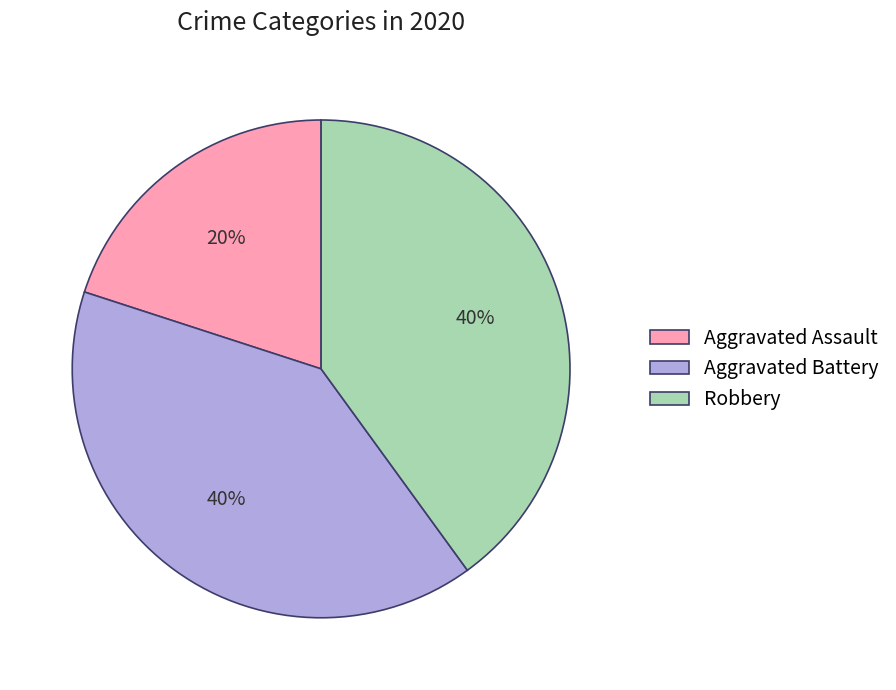

What percentage is the Aggravated Battery slice, to the nearest percent?

40%